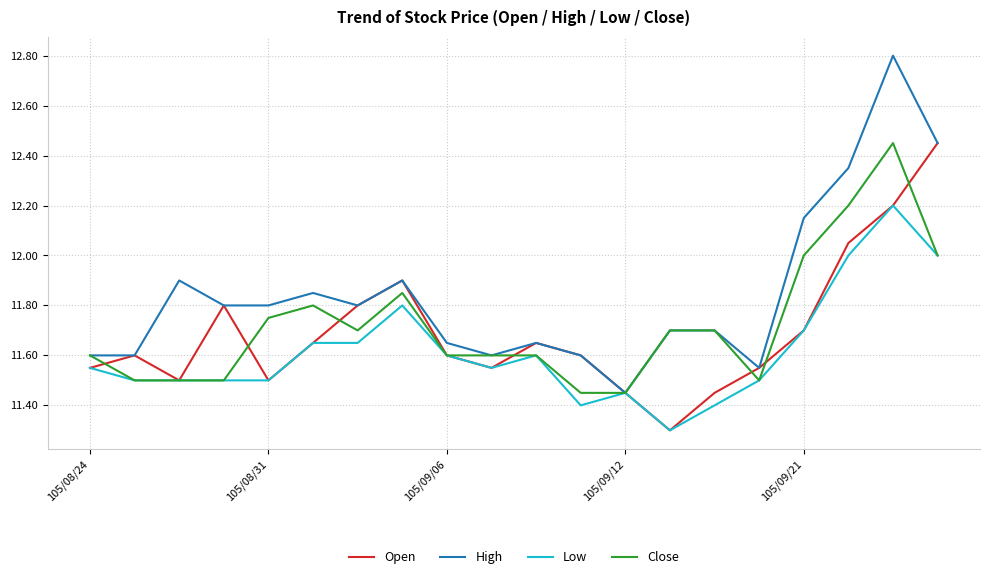

Which series has the largest total across all categories?

High